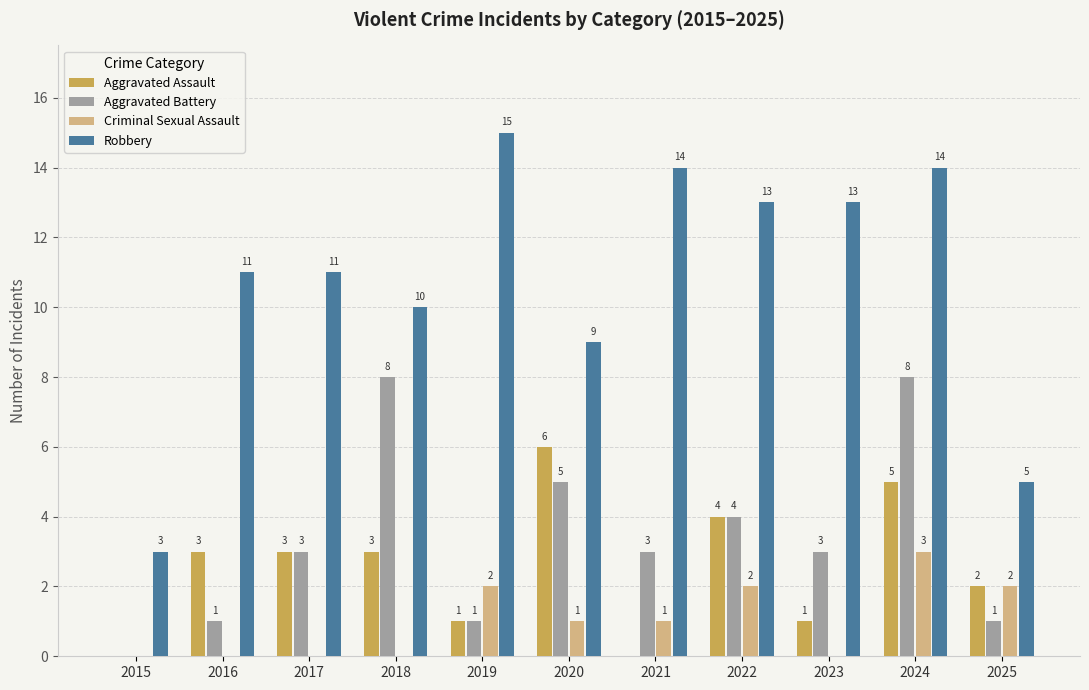

How many series are shown in this chart?

4